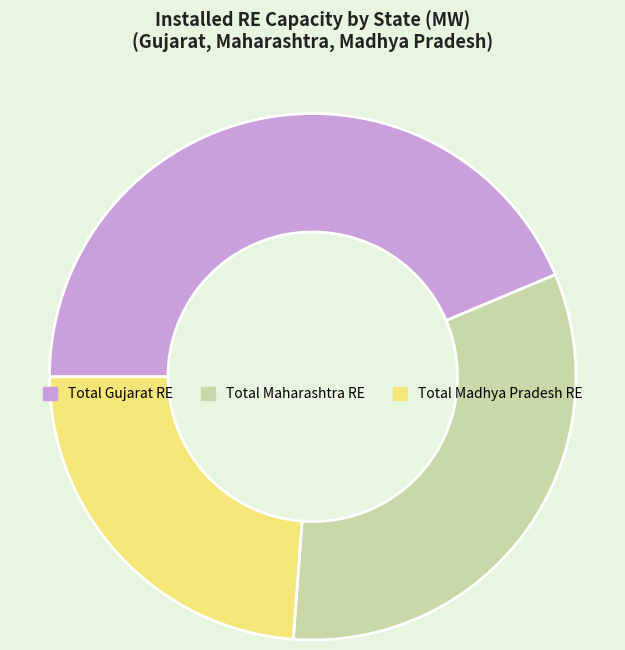

Which category has the smallest portion of the pie?

Total Madhya Pradesh RE